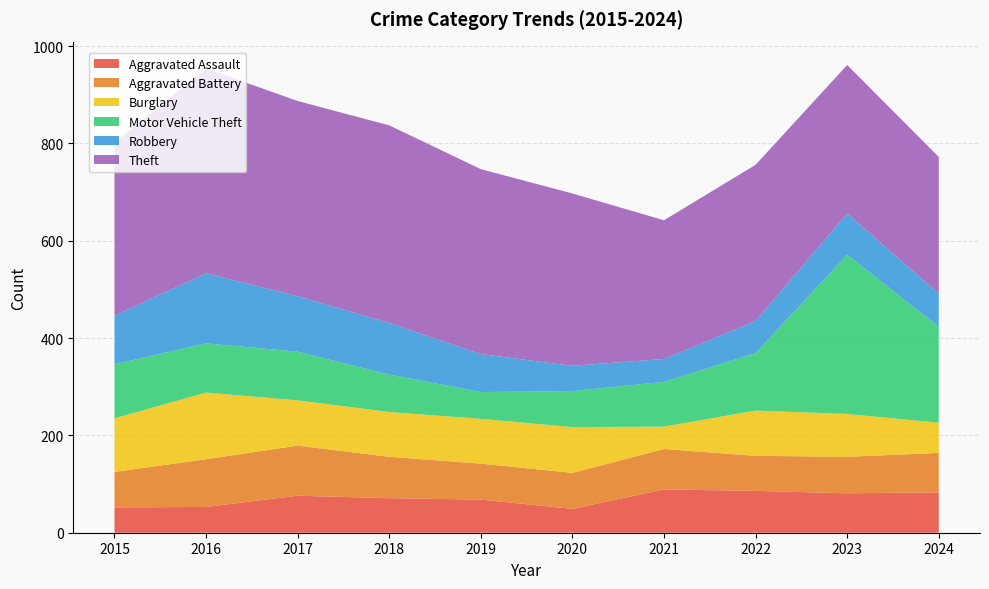

Reading right to left, list all the values displayed in this chart.

Aggravated Assault: 2024=83	2023=81	2022=86	2021=89	2020=49	2019=68	2018=71	2017=76	2016=53	2015=52
Aggravated Battery: 2024=81	2023=75	2022=72	2021=83	2020=74	2019=74	2018=85	2017=103	2016=98	2015=73
Burglary: 2024=62	2023=88	2022=93	2021=46	2020=94	2019=92	2018=92	2017=93	2016=137	2015=110
Motor Vehicle Theft: 2024=197	2023=327	2022=118	2021=92	2020=74	2019=55	2018=77	2017=100	2016=101	2015=111
Robbery: 2024=68	2023=85	2022=66	2021=47	2020=52	2019=78	2018=106	2017=114	2016=144	2015=100
Theft: 2024=281	2023=305	2022=321	2021=285	2020=354	2019=380	2018=406	2017=401	2016=421	2015=355